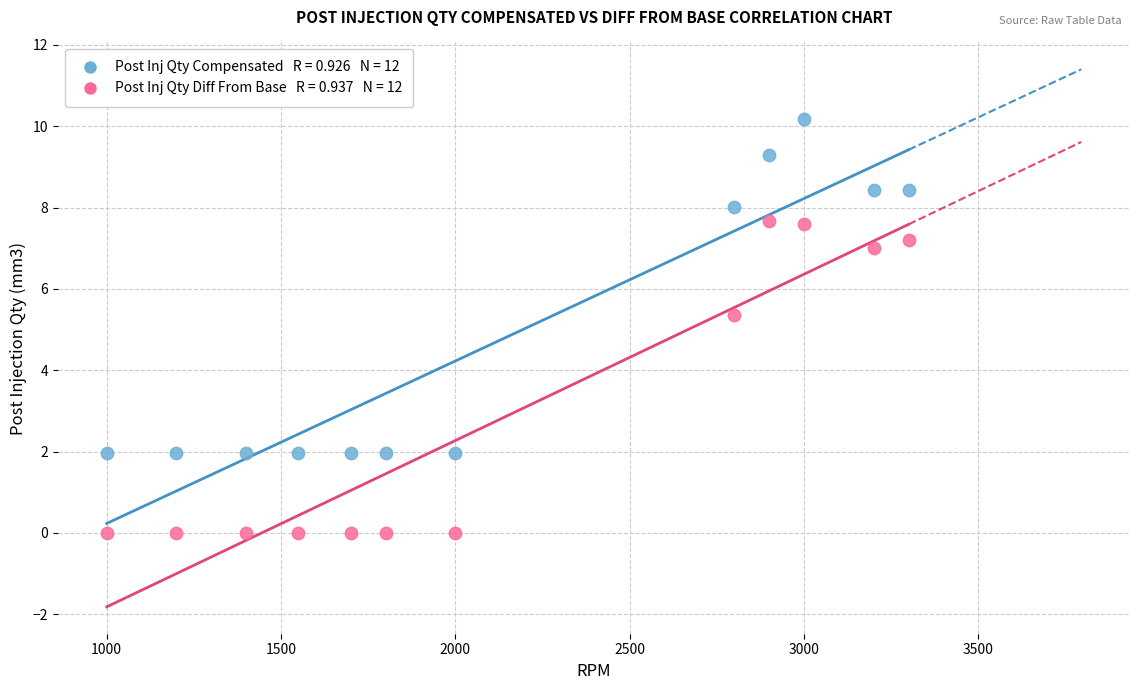

Across all data points, what is the range of X values (max minus min)?

2300.0